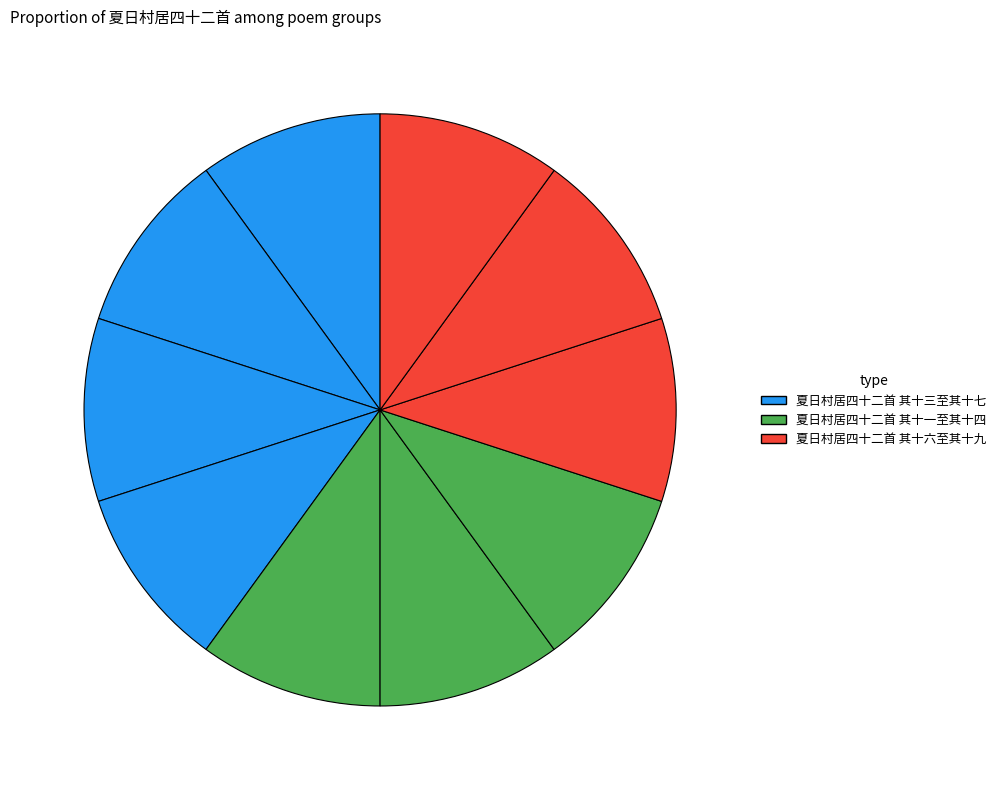

How many segments does this pie chart have?

10